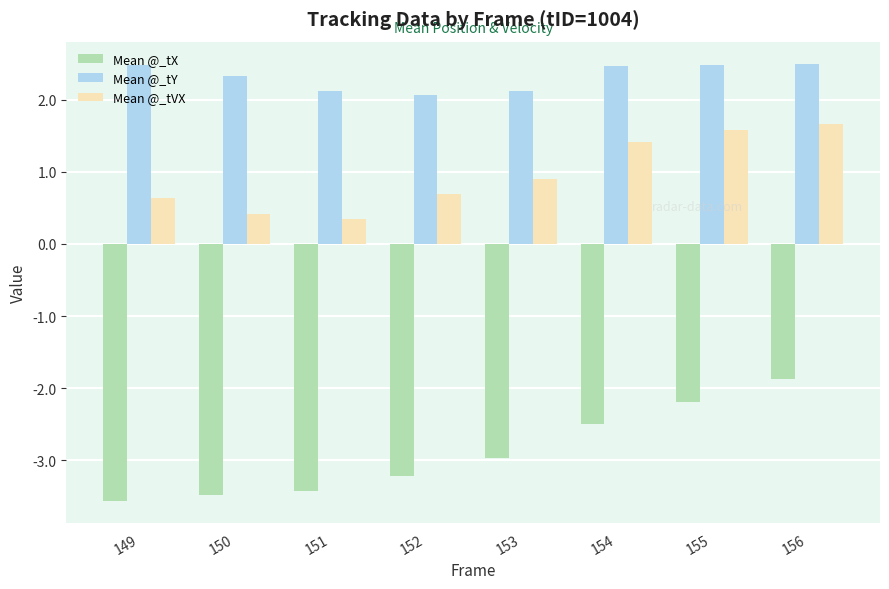

Reading left to right, transcribe all the data shown in this chart.

Mean @_tX: 149=-3.6	150=-3.5	151=-3.4	152=-3.2	153=-3.0	154=-2.5	155=-2.2	156=-1.9
Mean @_tY: 149=2.5	150=2.3	151=2.1	152=2.1	153=2.1	154=2.5	155=2.5	156=2.5
Mean @_tVX: 149=0.6	150=0.4	151=0.3	152=0.7	153=0.9	154=1.4	155=1.6	156=1.7